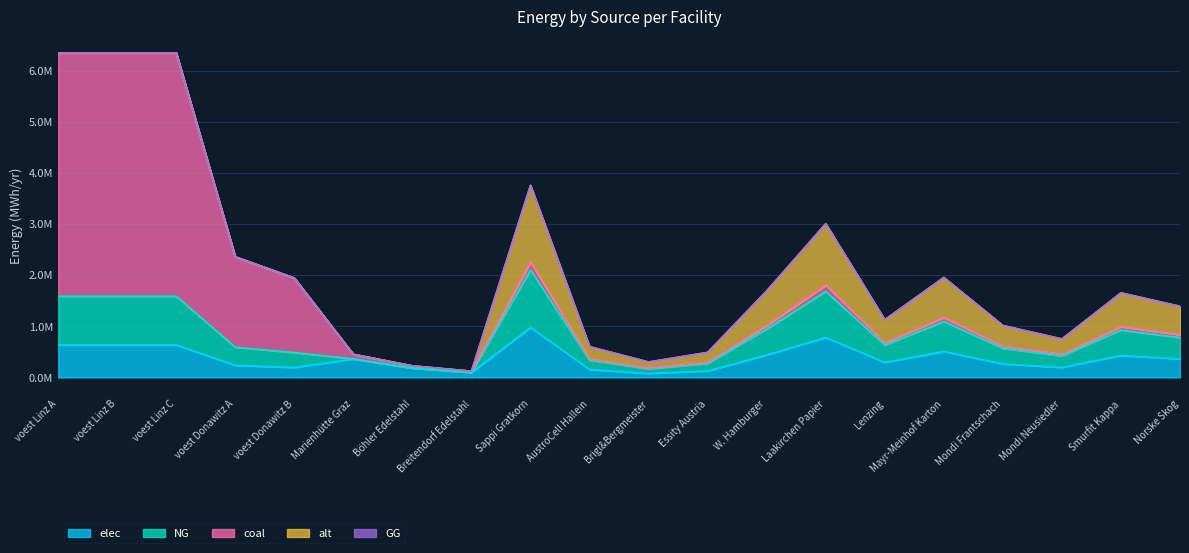

Rank the series at Laakirchen Papier from highest to lowest value.

alt, NG, elec, coal, GG